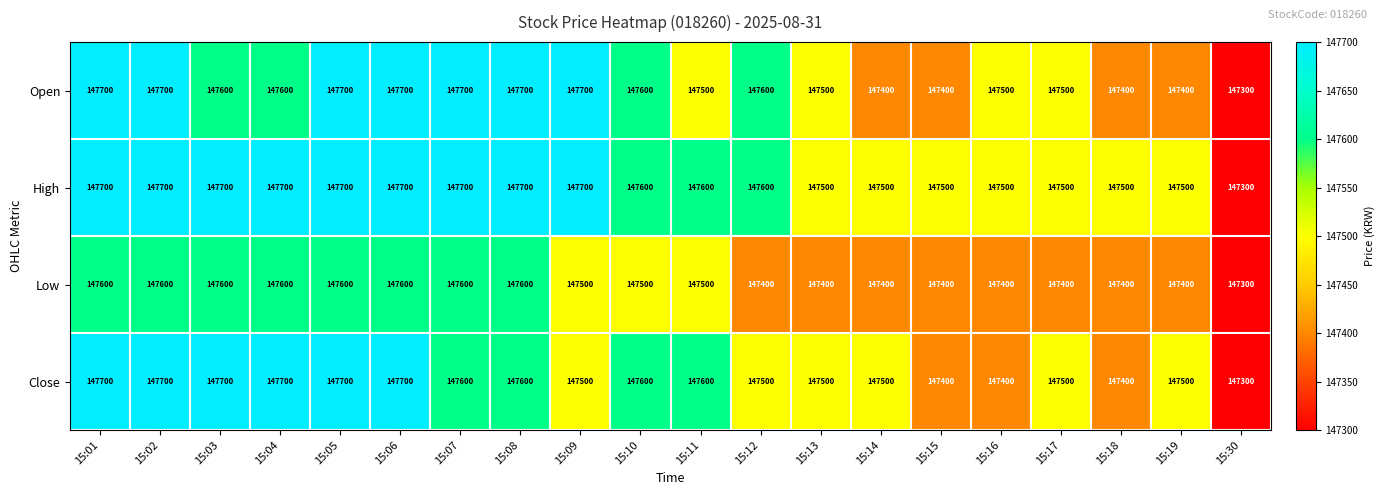

What is the difference between the maximum and second lowest values in the Close series?

300